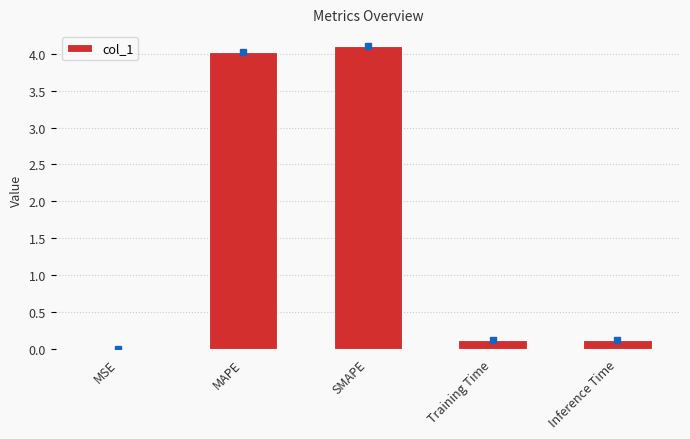

Which has a higher value, SMAPE or MSE?

SMAPE